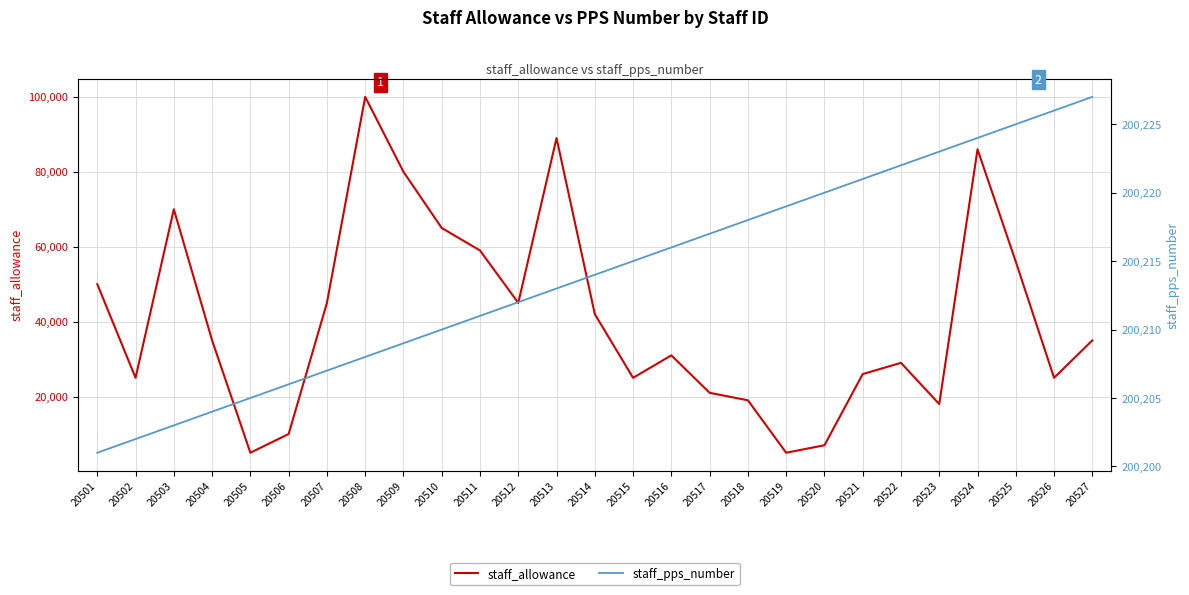

What is the minimum value shown in the chart?

5000